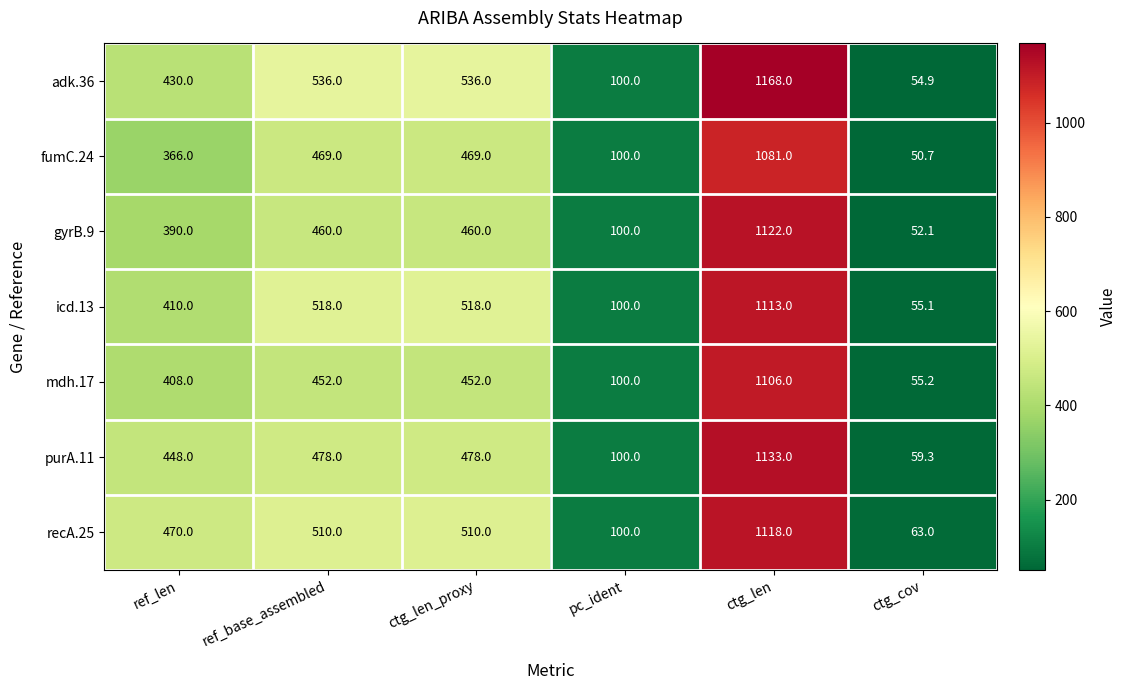

Rank the series at ref_len from highest to lowest value.

recA.25, purA.11, adk.36, icd.13, mdh.17, gyrB.9, fumC.24